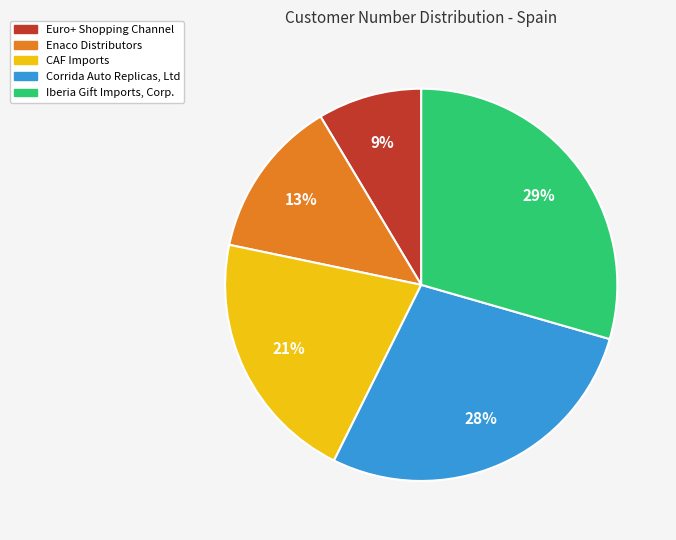

True or false: Enaco Distributors accounts for 1% of the total.

False